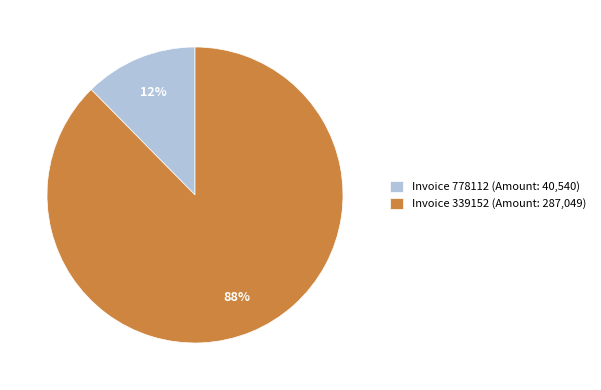

To the nearest percent, what percentage of the pie is Invoice 778112 (Amount: 40,540)?

12%